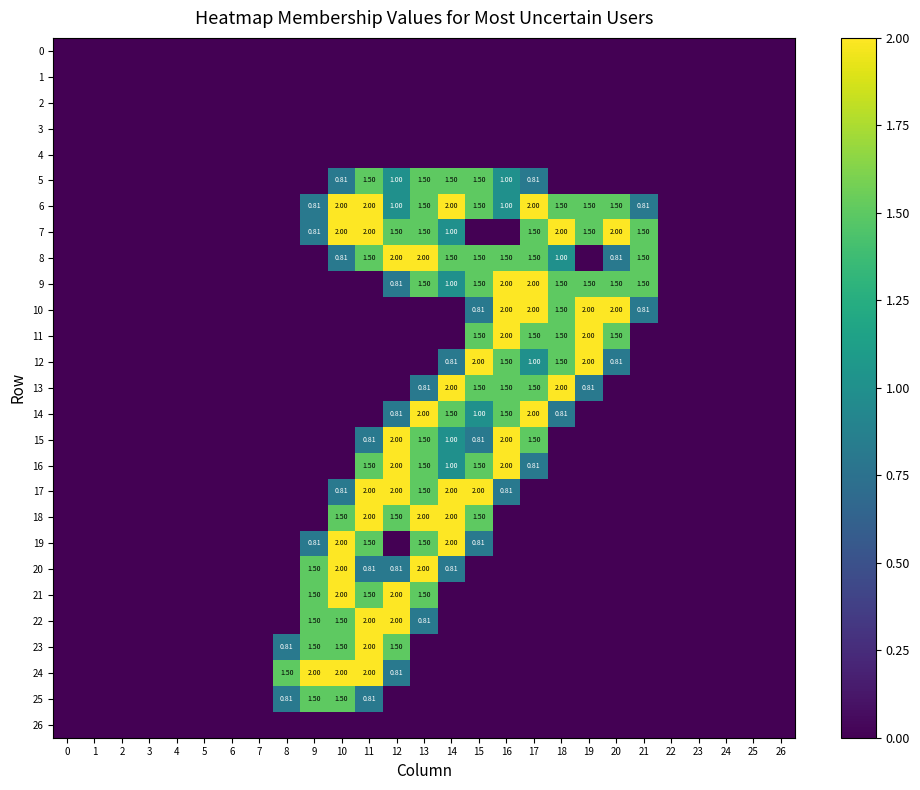

How many data points does each series have?

27